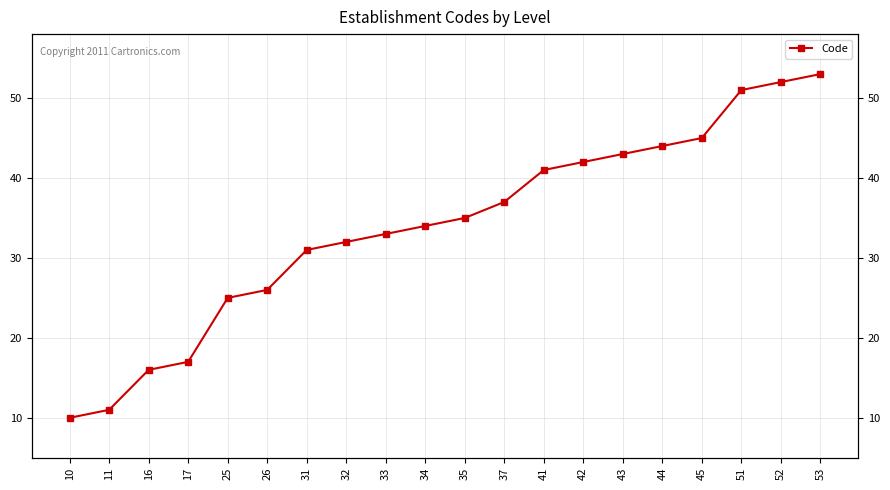

True or false: there are more than 1 points higher than both neighbors.

False